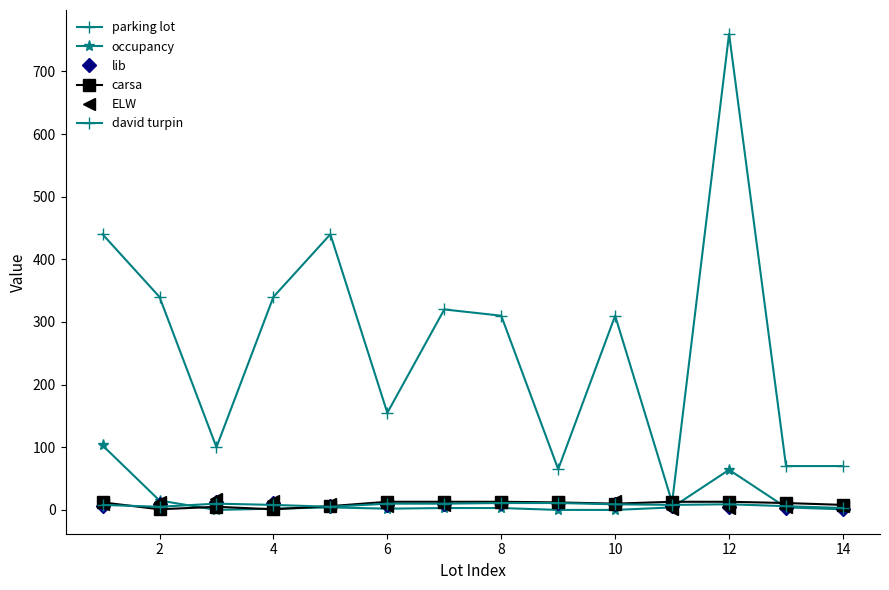

How many lines are shown in the chart?

6